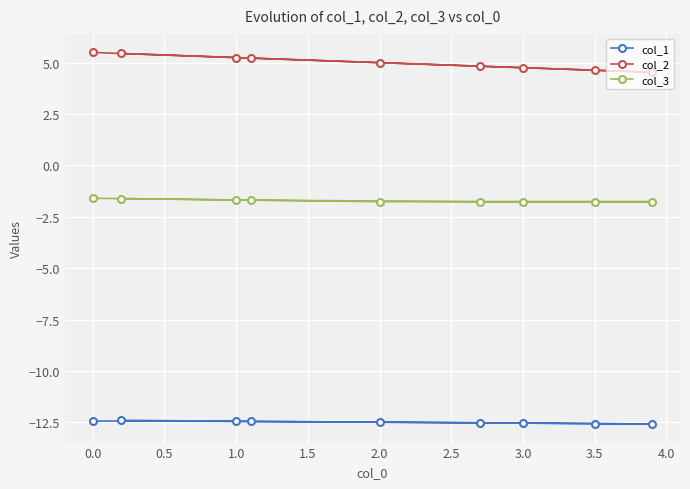

Rank the series at 3.5 from highest to lowest value.

col_2, col_3, col_1